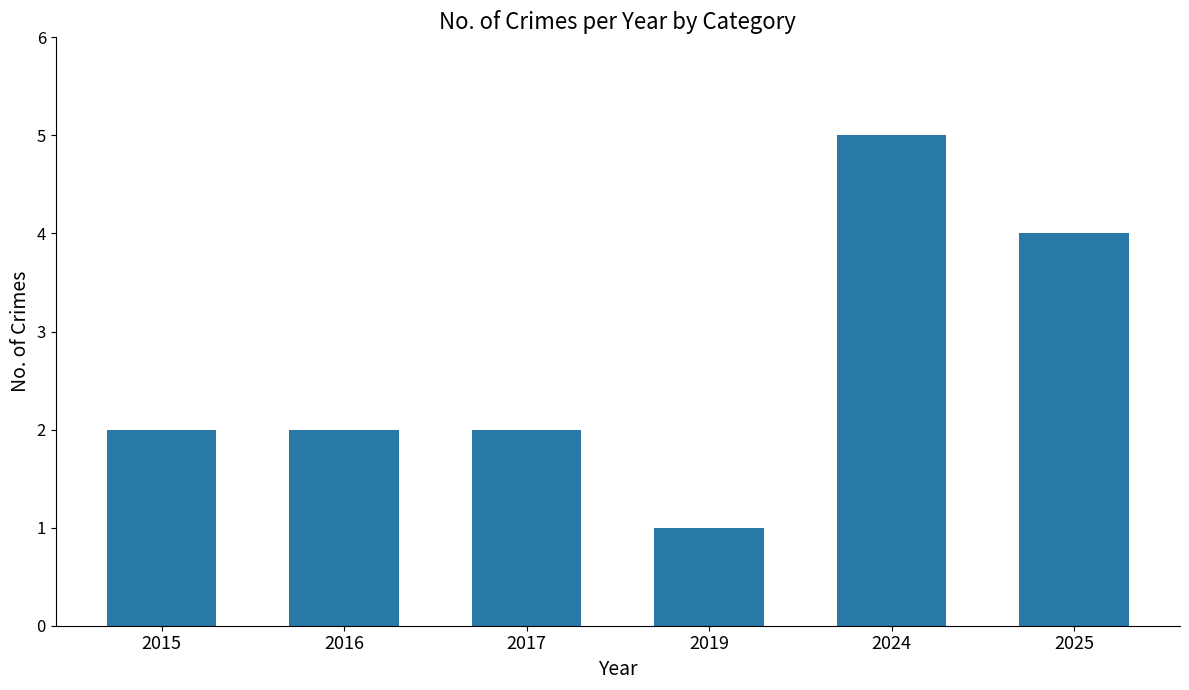

What is the smallest value displayed?

1